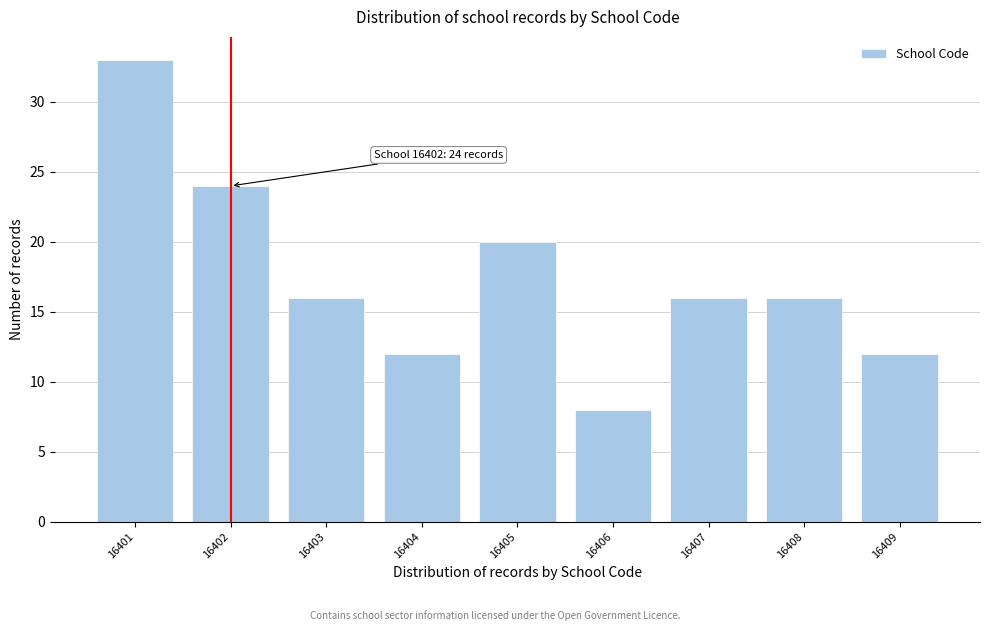

Reading left to right, extract all data points from this chart.

16401=33	16402=24	16403=16	16404=12	16405=20	16406=8	16407=16	16408=16	16409=12